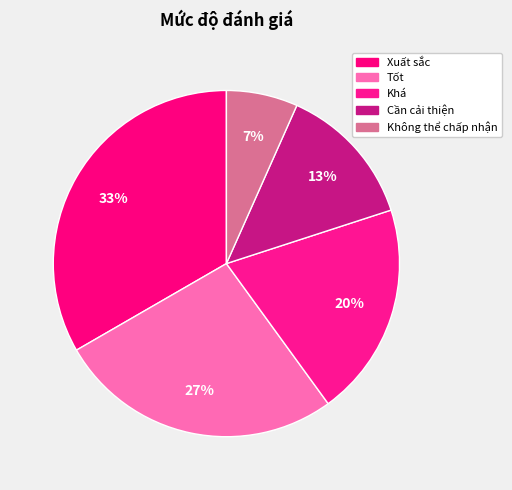

How many slices are in this pie chart?

5